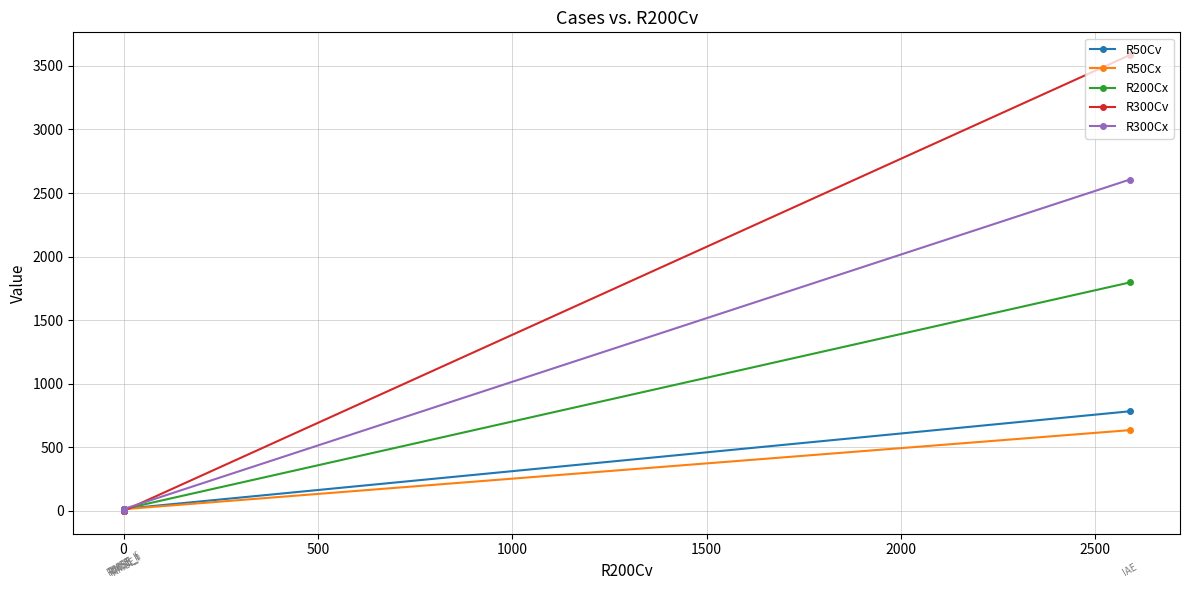

How many times do R200Cx and R50Cx cross each other?

2